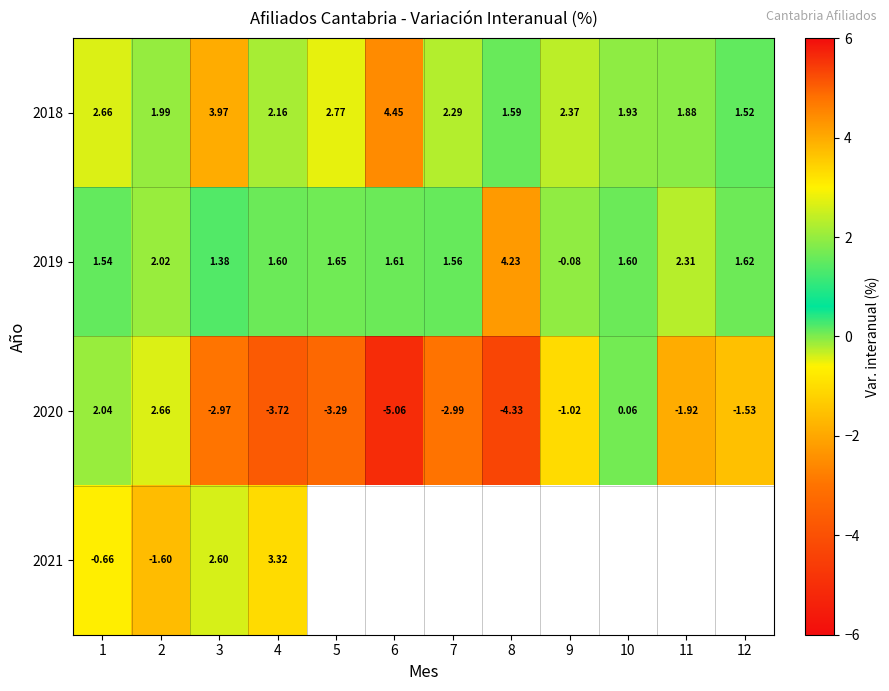

Is the value of 2019 at 12 greater than the value of 2018 at 11?

No